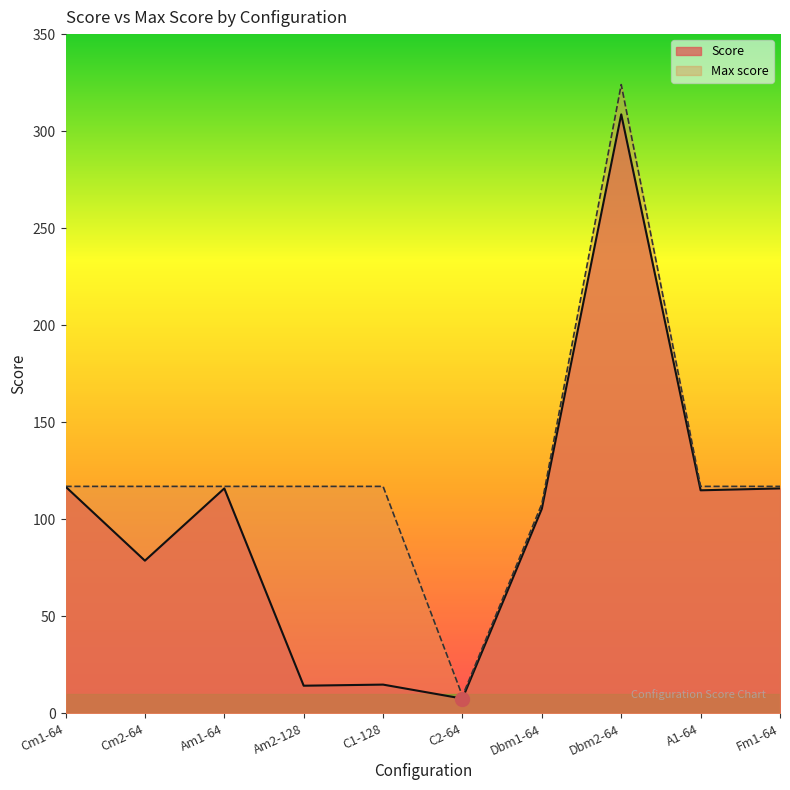

Reading left to right, transcribe all the data shown in this chart.

Score: Cm1-64=116.9	Cm2-64=78.7	Am1-64=116.0	Am2-128=14.3	C1-128=14.9	C2-64=7.7	Dbm1-64=105.5	Dbm2-64=308.7	A1-64=115.0	Fm1-64=116.0
Max score: Cm1-64=117.0	Cm2-64=117.0	Am1-64=117.0	Am2-128=117.0	C1-128=117.0	C2-64=9.0	Dbm1-64=108.0	Dbm2-64=324.0	A1-64=117.0	Fm1-64=117.0